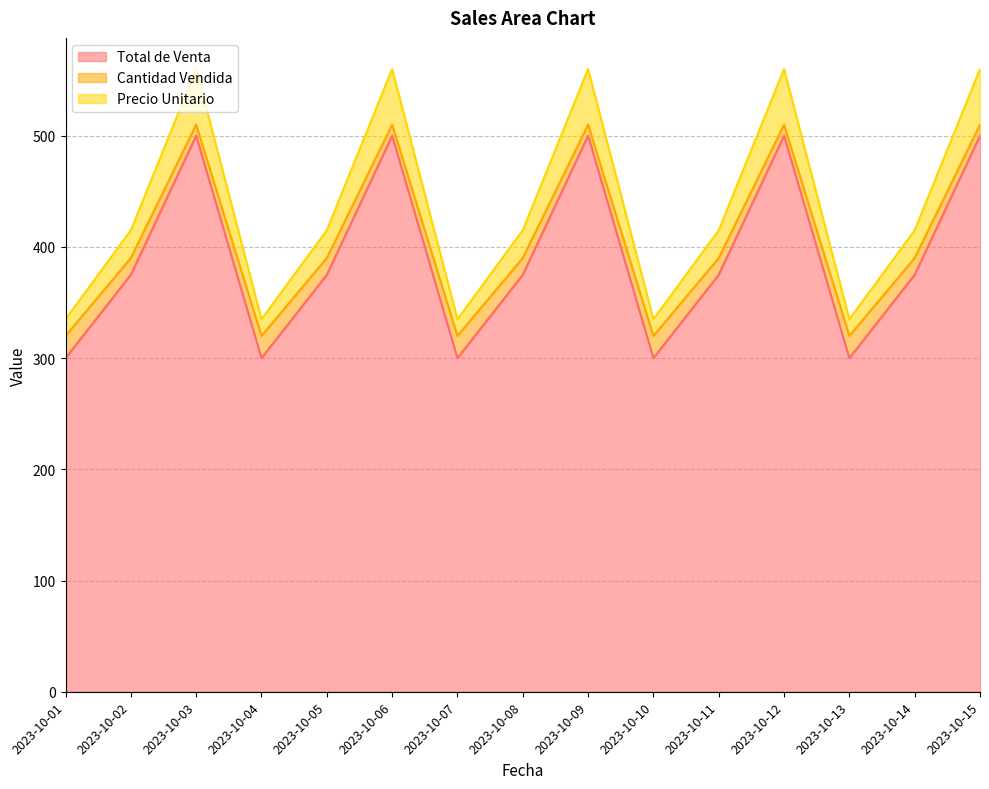

What is the spread (max minus min) of values at 2023-10-09?

60